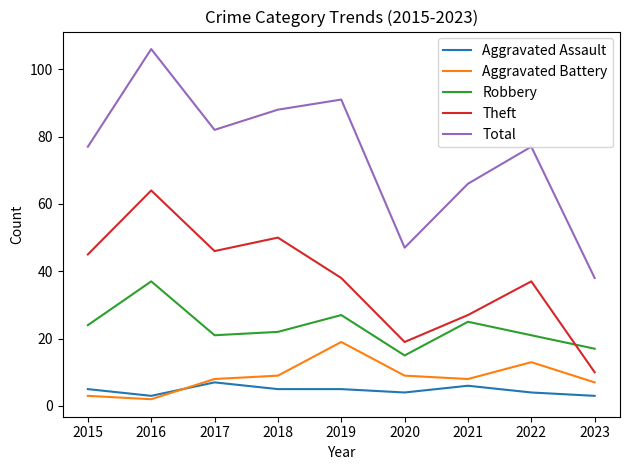

In Robbery, how many points are higher than both neighbors (excluding endpoints)?

3